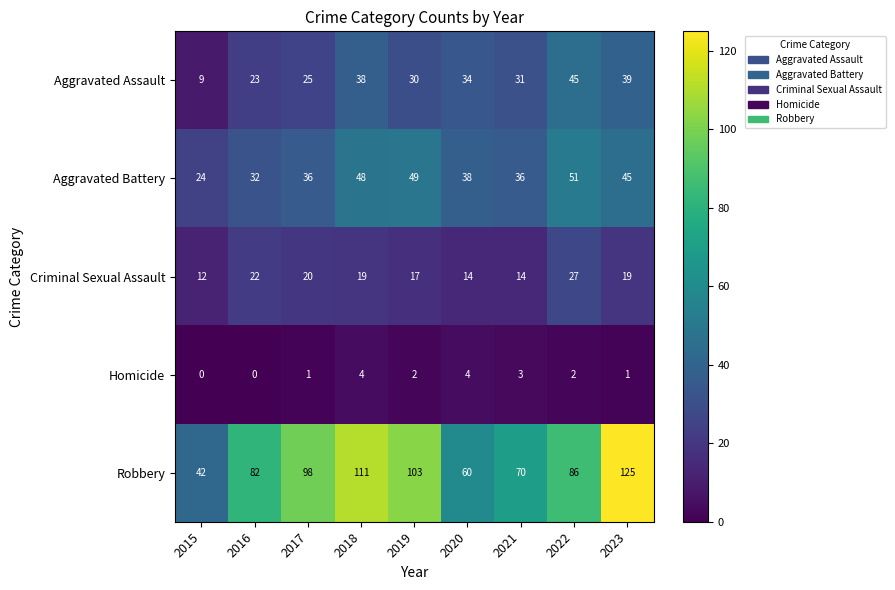

Which series has the largest total across all categories?

Robbery